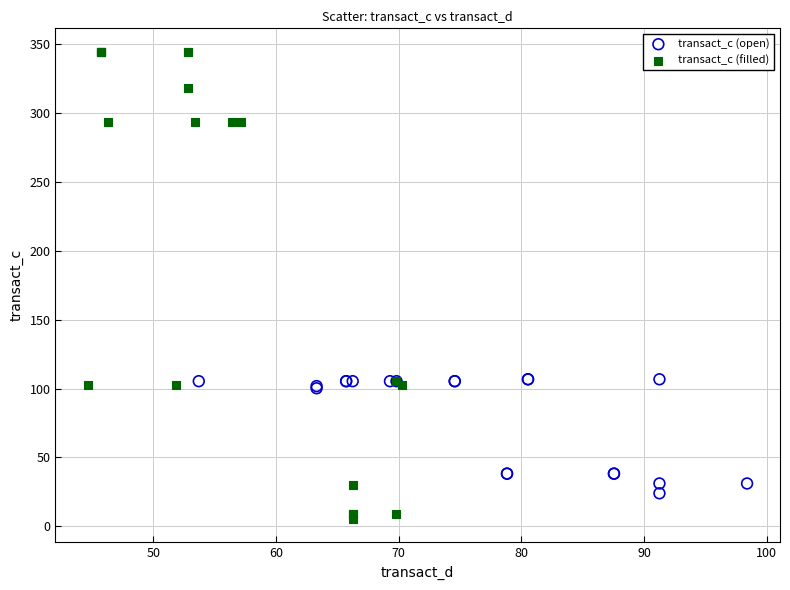

What are all the series names shown in the legend?

transact_c (open), transact_c (filled)